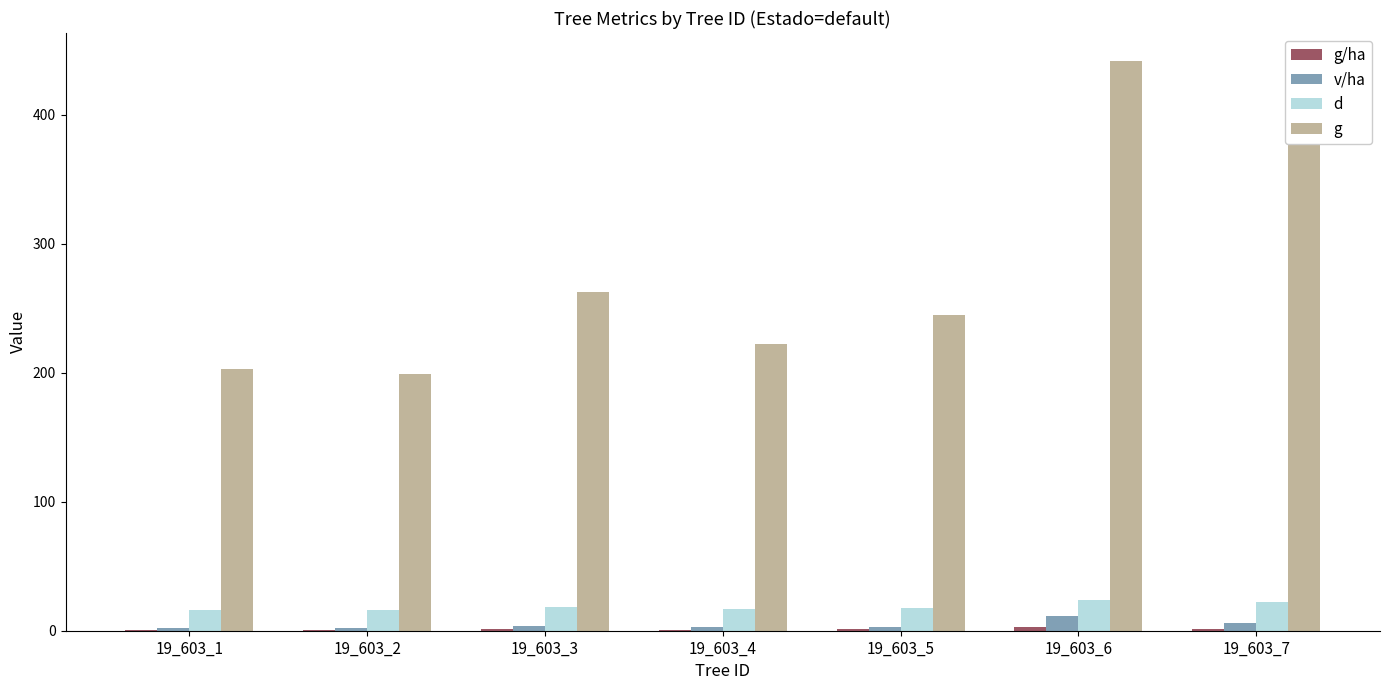

Which series has the widest spread of values?

g